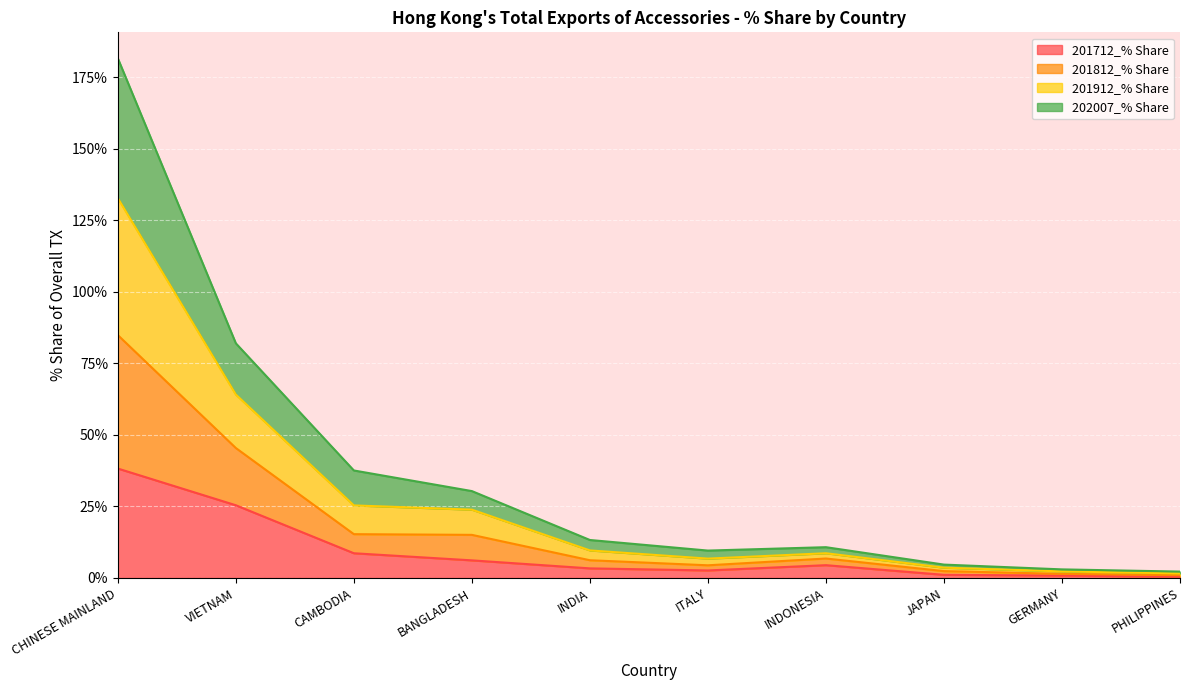

What is the difference between the 201712_% Share values at CAMBODIA and VIETNAM?

16.8